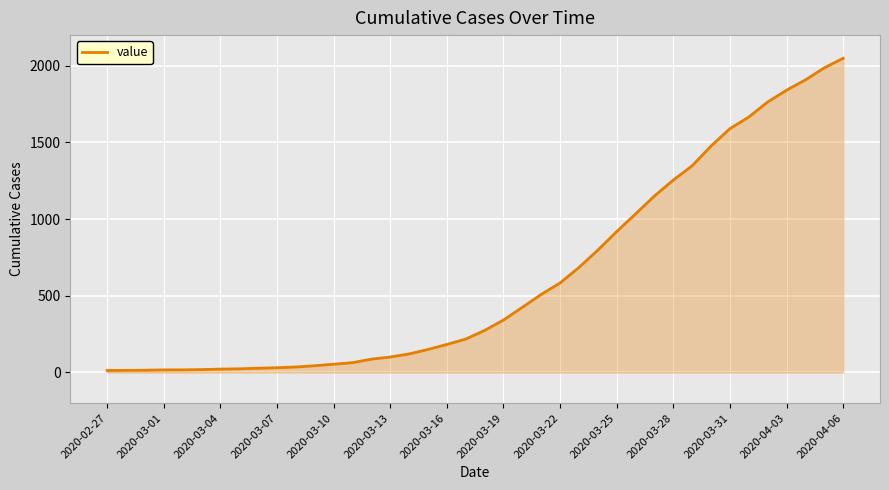

What is the maximum value shown in the chart?

2049